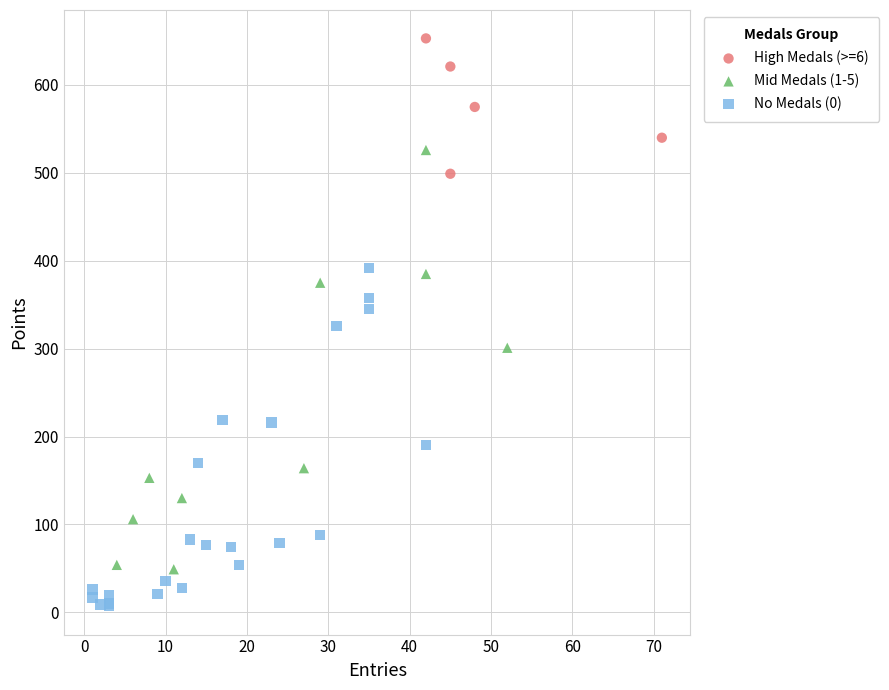

Which series has the widest spread of Y values?

Mid Medals (1-5)